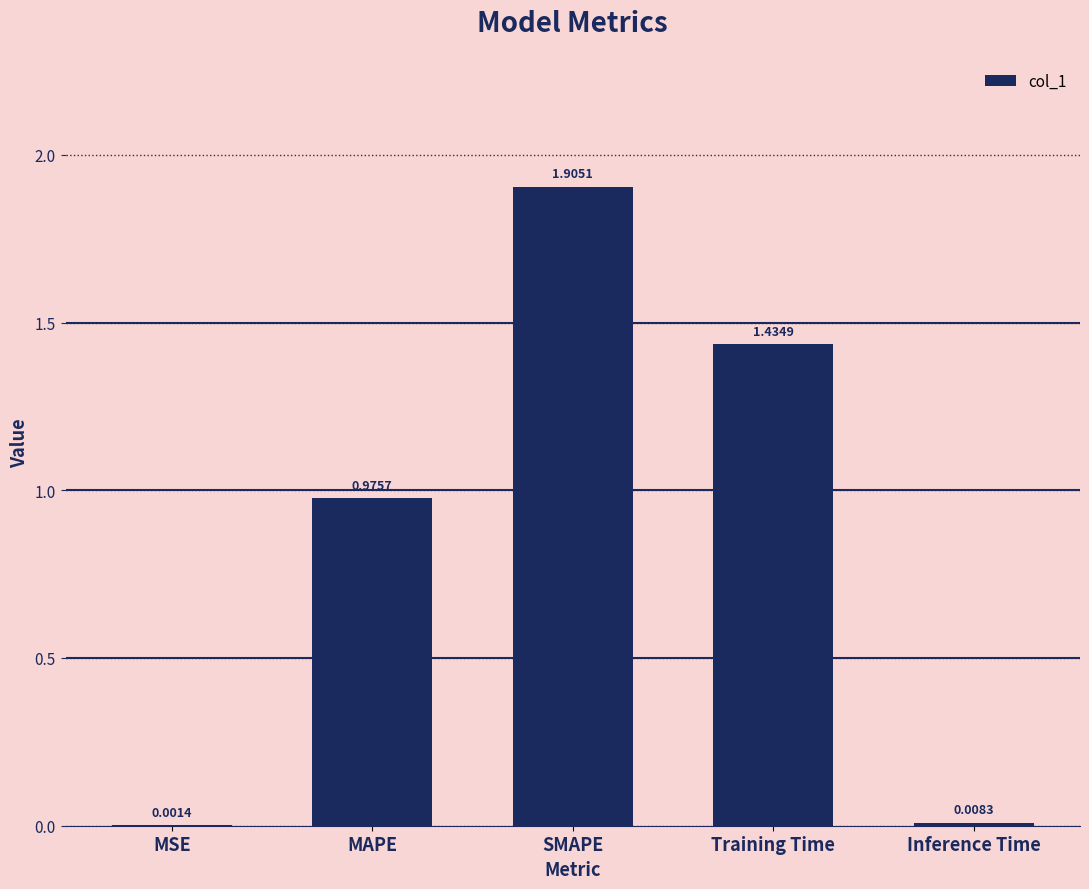

Which category has the highest value across all series?

SMAPE